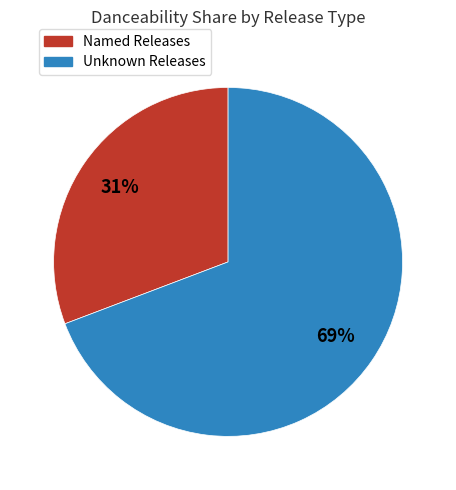

To the nearest percent, what is the difference between the largest and smallest slice percentages?

38%